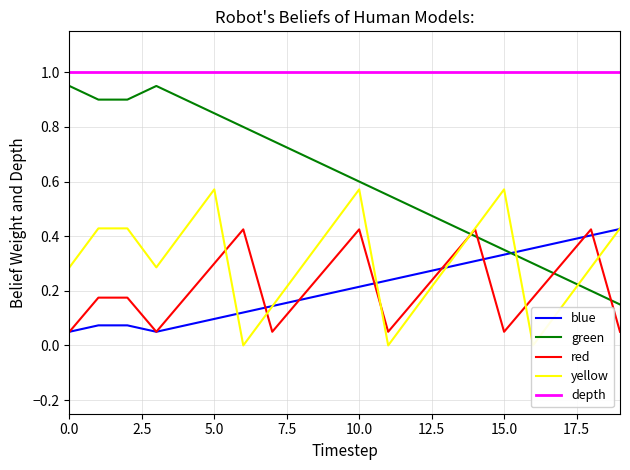

True or false: green and depth intersect in this chart.

False